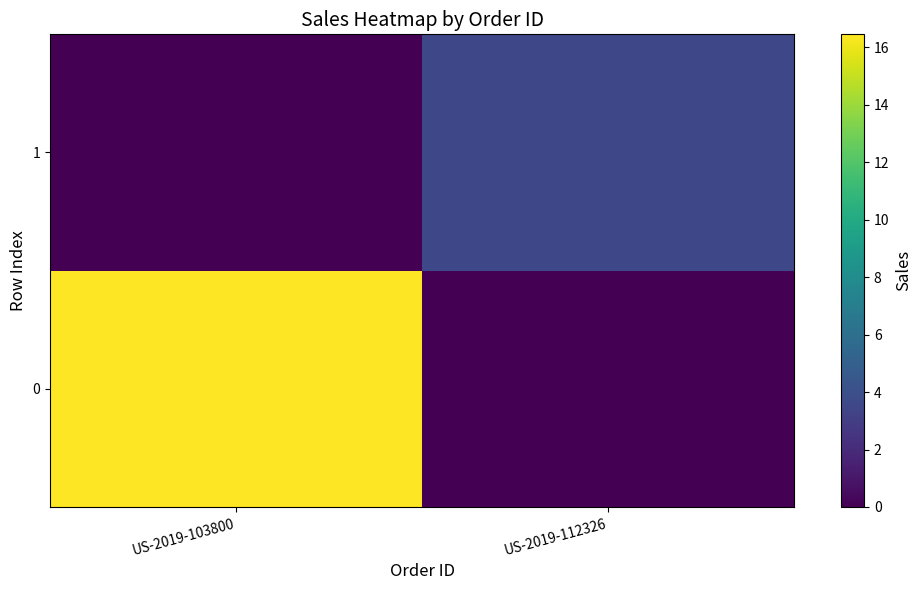

Reading right to left, list all the values displayed in this chart.

0: US-2019-112326=0.0	US-2019-103800=16.4
1: US-2019-112326=3.5	US-2019-103800=0.0